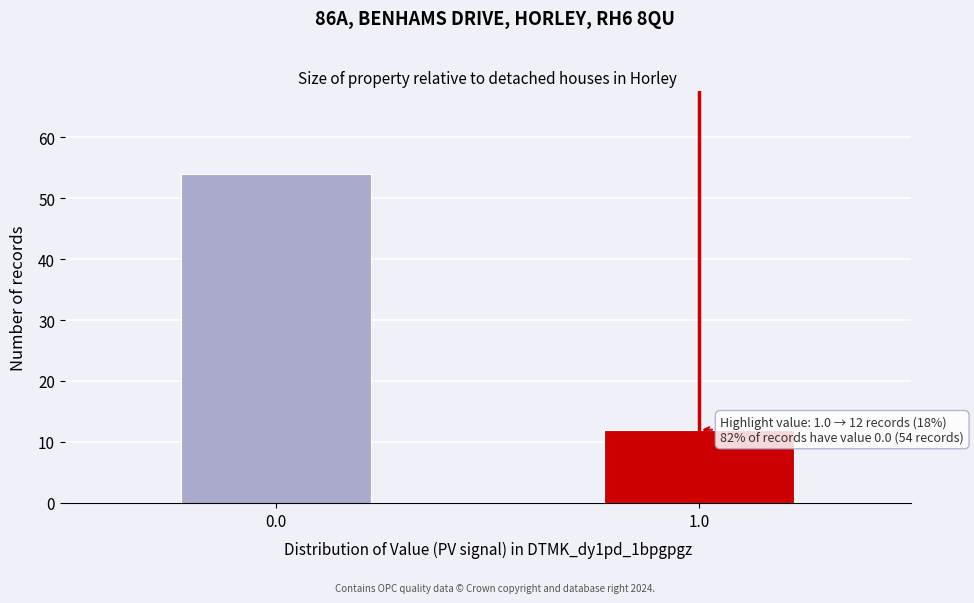

Reading left to right, transcribe all the data shown in this chart.

0.0=54	1.0=12